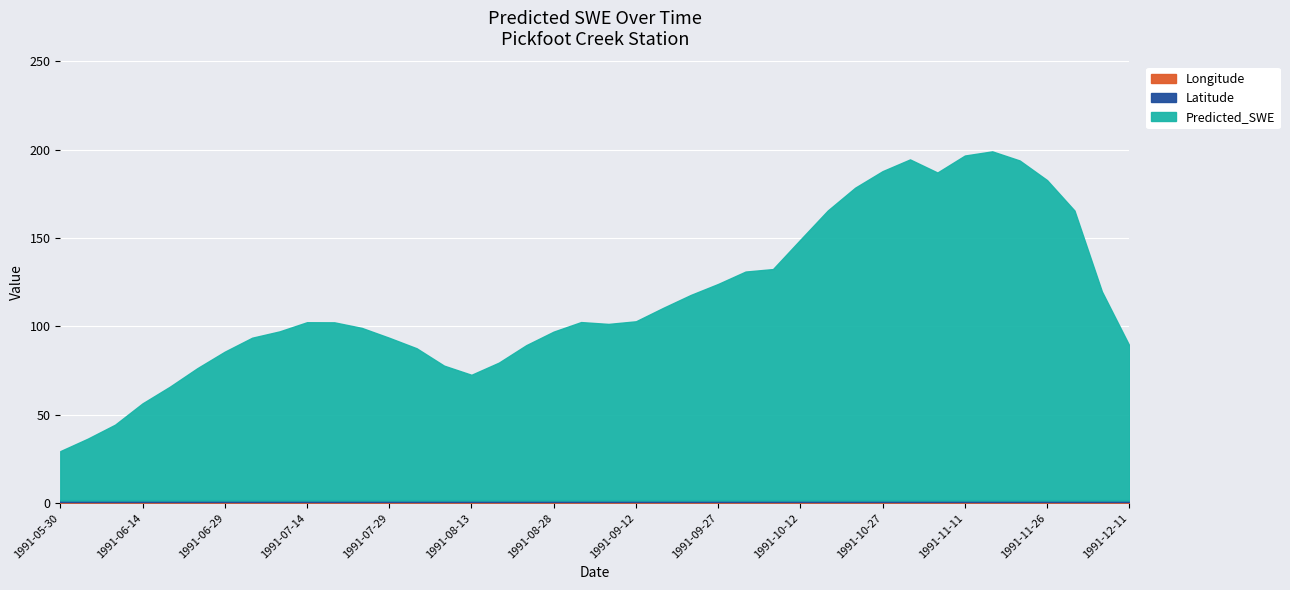

Reading left to right, what are all the values shown in this chart?

Predicted_SWE: 1991-05-30=27.9	1991-06-04=35.0	1991-06-09=42.9	1991-06-14=55.0	1991-06-19=64.4	1991-06-24=74.9	1991-06-29=84.2	1991-07-04=92.1	1991-07-09=95.7	1991-07-14=100.9	1991-07-19=100.9	1991-07-24=97.7	1991-07-29=92.1	1991-08-03=86.2	1991-08-08=76.3	1991-08-13=71.2	1991-08-18=78.0	1991-08-23=87.9	1991-08-28=95.6	1991-09-02=101.0	1991-09-07=100.0	1991-09-12=101.4	1991-09-17=109.1	1991-09-22=116.4	1991-09-27=122.6	1991-10-02=129.6	1991-10-07=131.0	1991-10-12=147.7	1991-10-17=164.2	1991-10-22=177.1	1991-10-27=186.5	1991-11-01=193.1	1991-11-06=185.7	1991-11-11=195.3	1991-11-16=197.6	1991-11-21=192.5	1991-11-26=181.4	1991-12-01=164.1	1991-12-06=118.4	1991-12-11=87.8
Latitude: 1991-05-30=0.8	1991-06-04=0.8	1991-06-09=0.8	1991-06-14=0.8	1991-06-19=0.8	1991-06-24=0.8	1991-06-29=0.8	1991-07-04=0.8	1991-07-09=0.8	1991-07-14=0.8	1991-07-19=0.8	1991-07-24=0.8	1991-07-29=0.8	1991-08-03=0.8	1991-08-08=0.8	1991-08-13=0.8	1991-08-18=0.8	1991-08-23=0.8	1991-08-28=0.8	1991-09-02=0.8	1991-09-07=0.8	1991-09-12=0.8	1991-09-17=0.8	1991-09-22=0.8	1991-09-27=0.8	1991-10-02=0.8	1991-10-07=0.8	1991-10-12=0.8	1991-10-17=0.8	1991-10-22=0.8	1991-10-27=0.8	1991-11-01=0.8	1991-11-06=0.8	1991-11-11=0.8	1991-11-16=0.8	1991-11-21=0.8	1991-11-26=0.8	1991-12-01=0.8	1991-12-06=0.8	1991-12-11=0.8
Longitude: 1991-05-30=0.6	1991-06-04=0.6	1991-06-09=0.6	1991-06-14=0.6	1991-06-19=0.6	1991-06-24=0.6	1991-06-29=0.6	1991-07-04=0.6	1991-07-09=0.6	1991-07-14=0.6	1991-07-19=0.6	1991-07-24=0.6	1991-07-29=0.6	1991-08-03=0.6	1991-08-08=0.6	1991-08-13=0.6	1991-08-18=0.6	1991-08-23=0.6	1991-08-28=0.6	1991-09-02=0.6	1991-09-07=0.6	1991-09-12=0.6	1991-09-17=0.6	1991-09-22=0.6	1991-09-27=0.6	1991-10-02=0.6	1991-10-07=0.6	1991-10-12=0.6	1991-10-17=0.6	1991-10-22=0.6	1991-10-27=0.6	1991-11-01=0.6	1991-11-06=0.6	1991-11-11=0.6	1991-11-16=0.6	1991-11-21=0.6	1991-11-26=0.6	1991-12-01=0.6	1991-12-06=0.6	1991-12-11=0.6